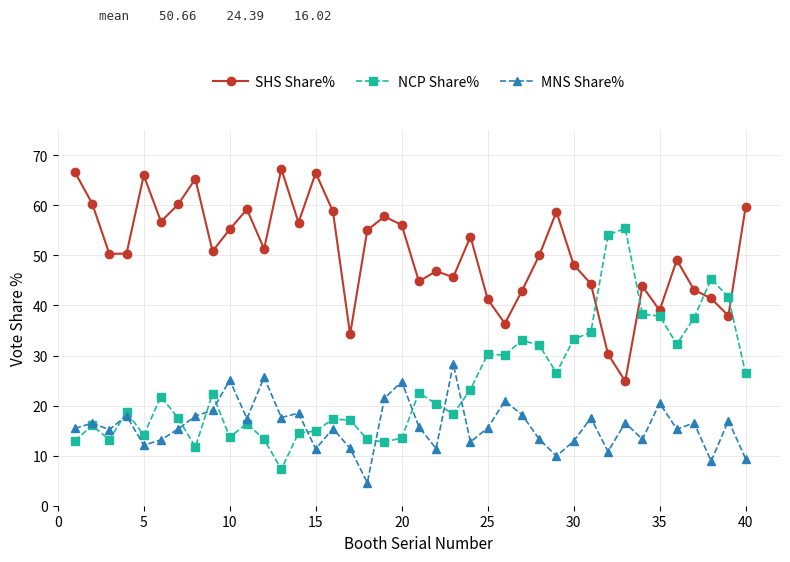

At how many categories does at least one series exceed 64?

5